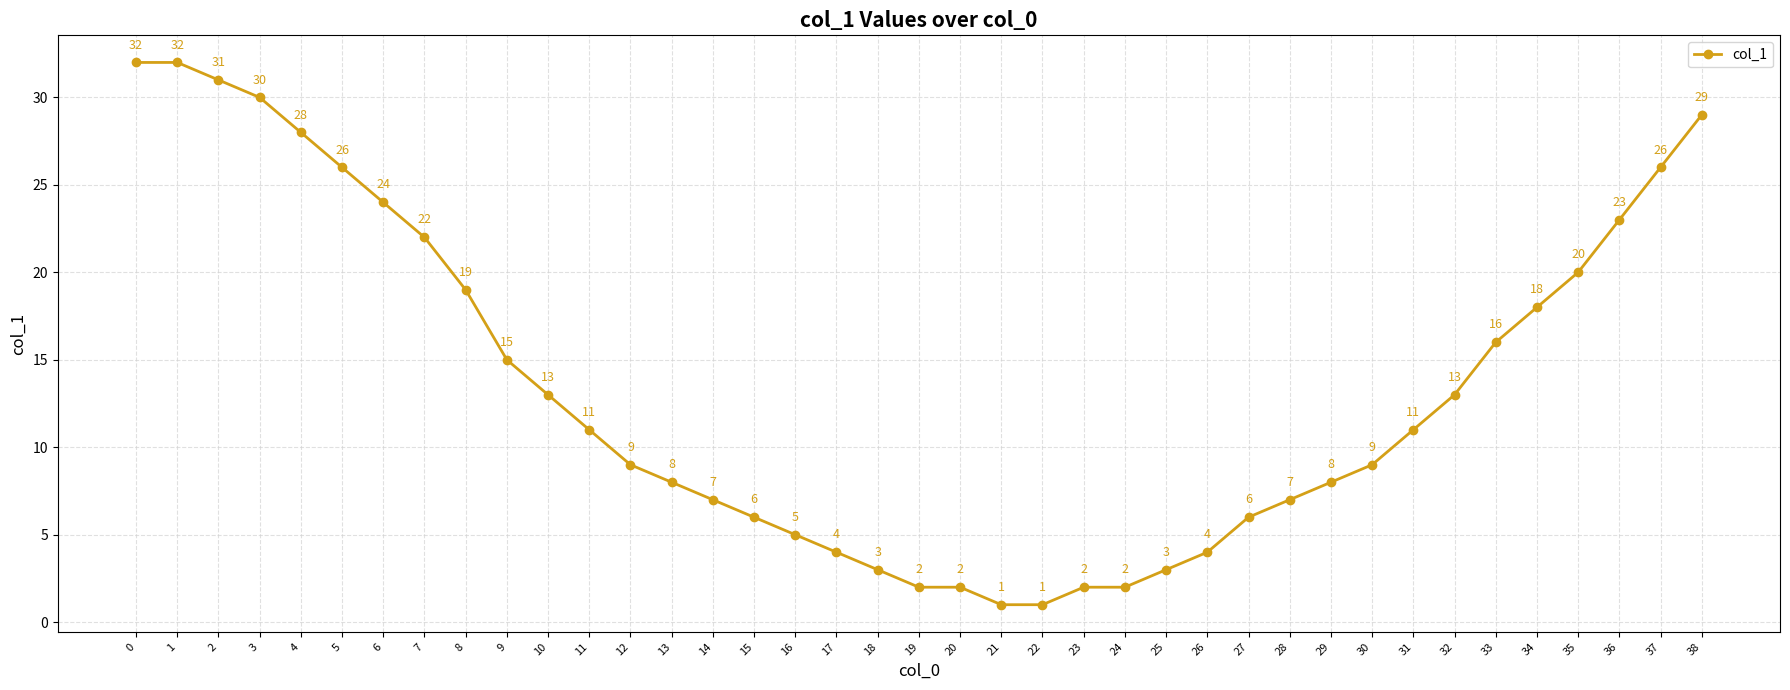

Reading right to left, transcribe all the data shown in this chart.

38=29	37=26	36=23	35=20	34=18	33=16	32=13	31=11	30=9	29=8	28=7	27=6	26=4	25=3	24=2	23=2	22=1	21=1	20=2	19=2	18=3	17=4	16=5	15=6	14=7	13=8	12=9	11=11	10=13	9=15	8=19	7=22	6=24	5=26	4=28	3=30	2=31	1=32	0=32